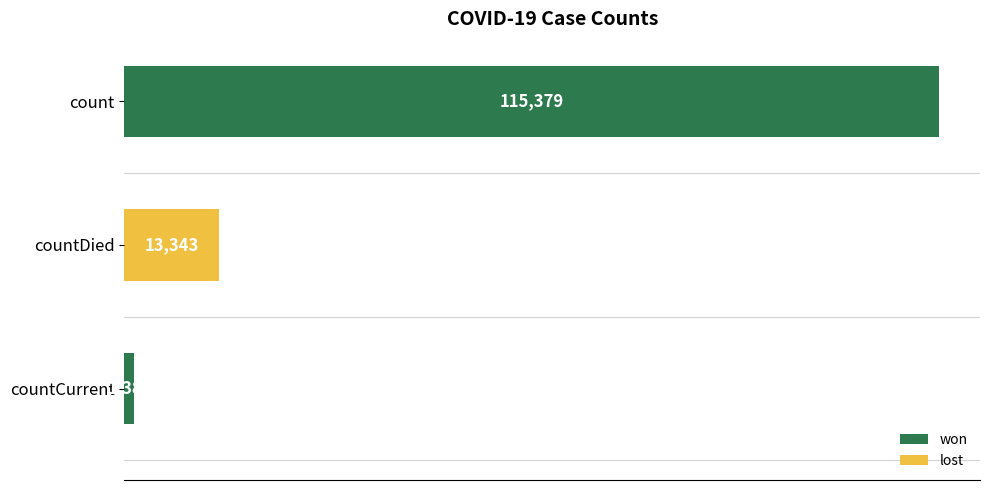

How many values are between 1383 and 115379?

3